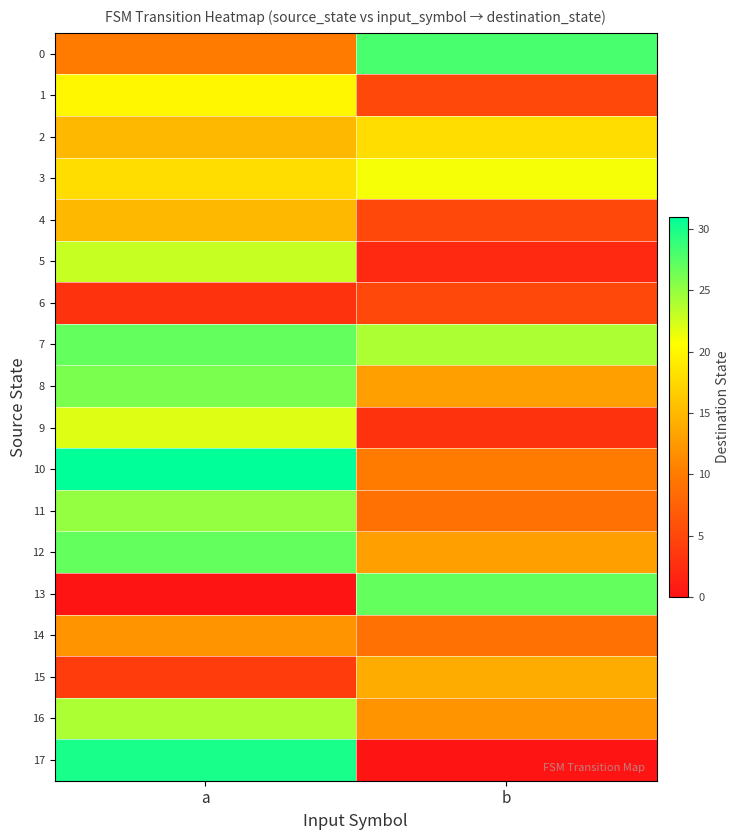

At which category is the sum across all series the highest?

a